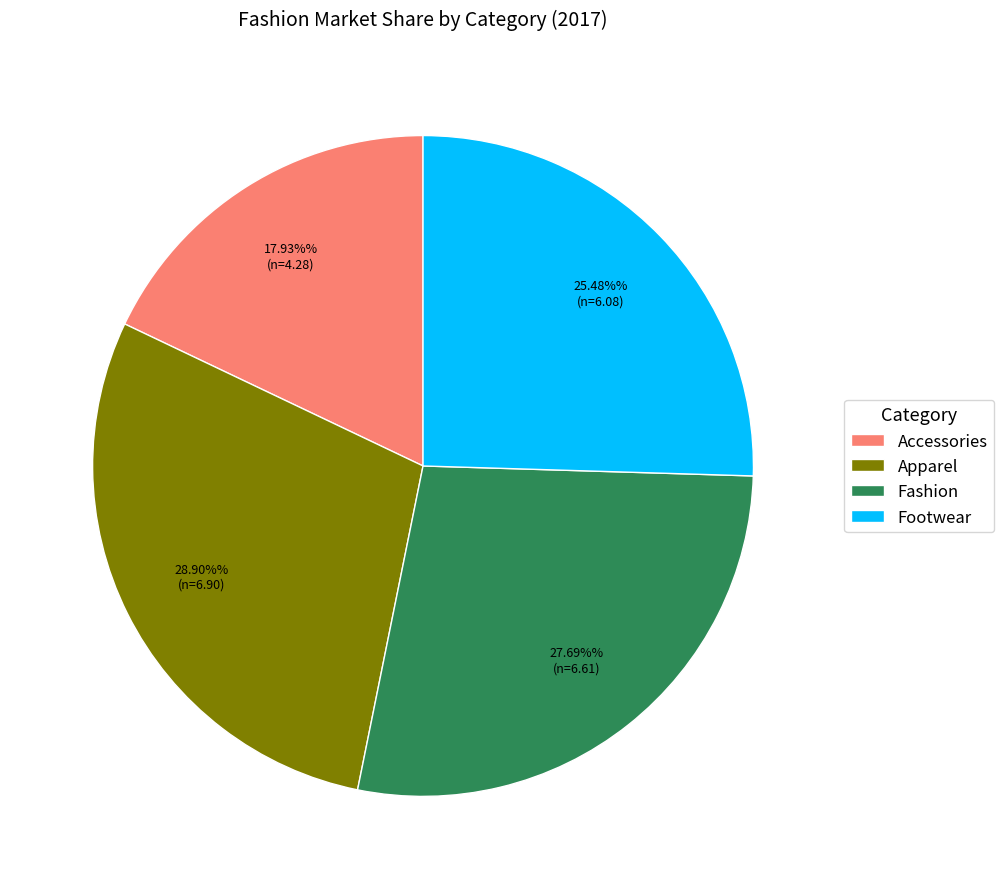

Does Footwear account for over 50% of the chart?

No